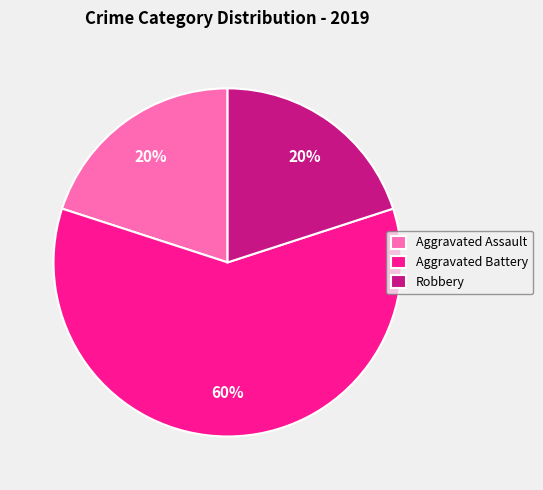

How many slices are in this pie chart?

3